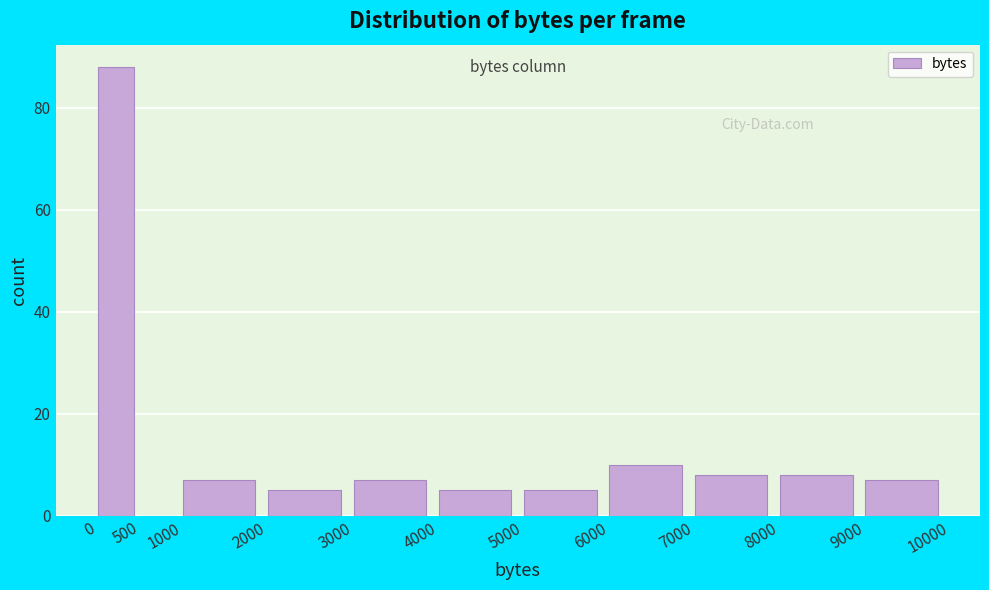

Over which range of the x-axis is the bar tallest?

0 to 500